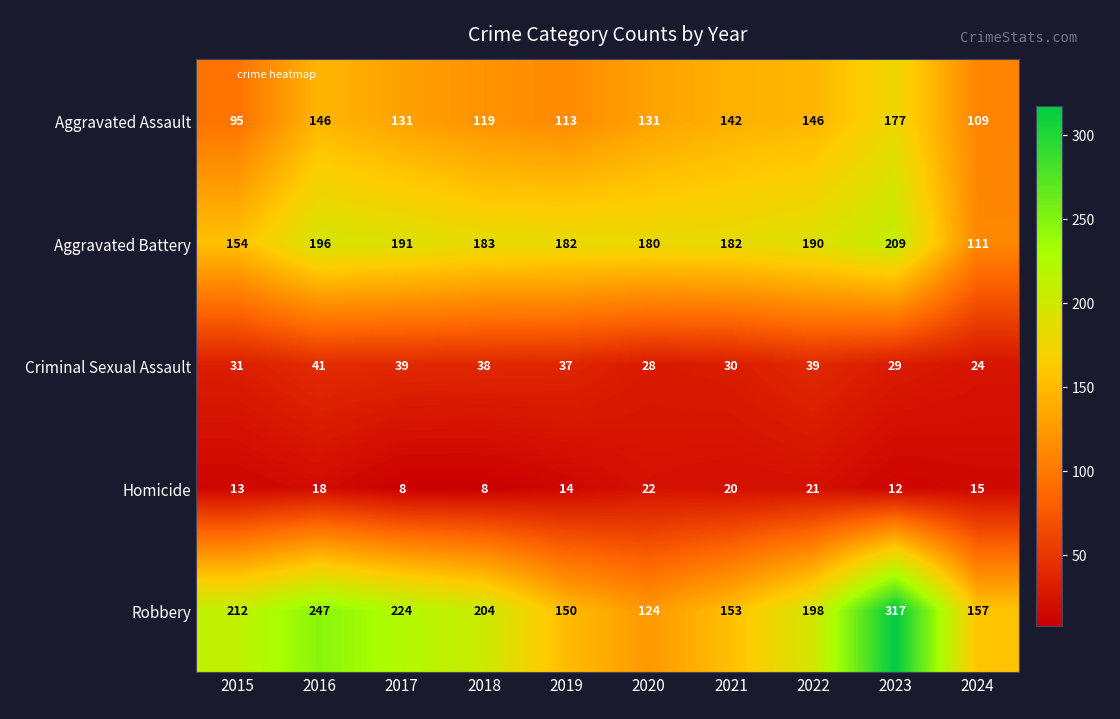

What is the total value across all series at 2015?

505